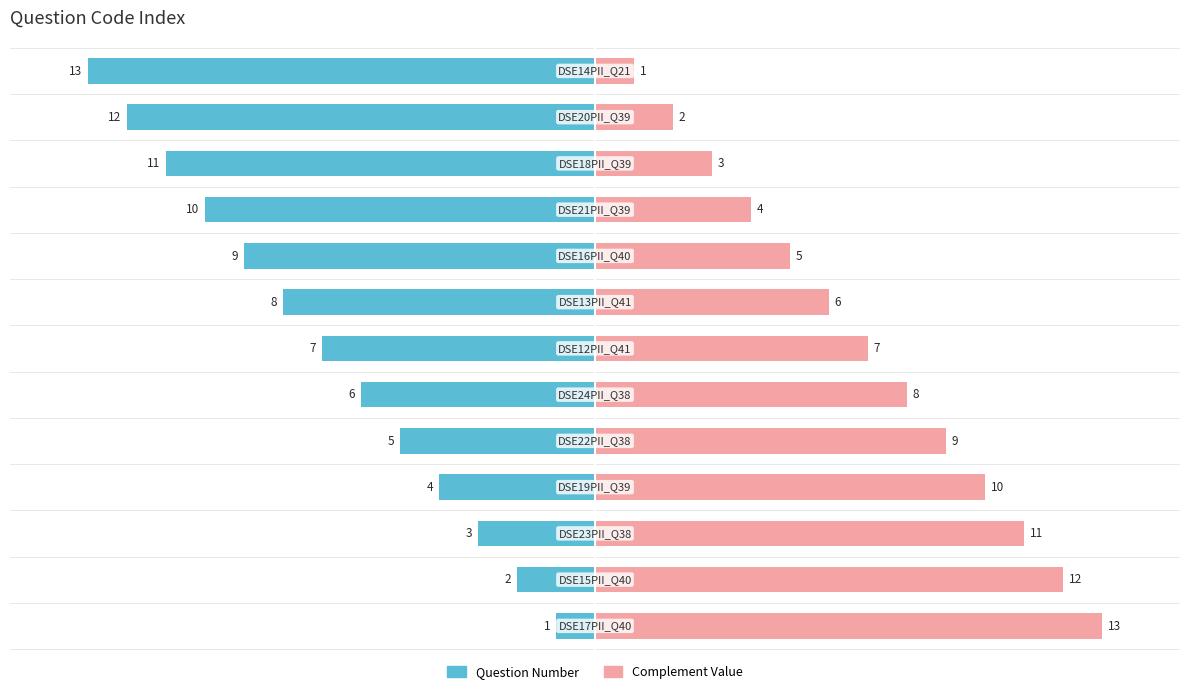

What is the value of the Question Number bar at the 10th from the left?

-10